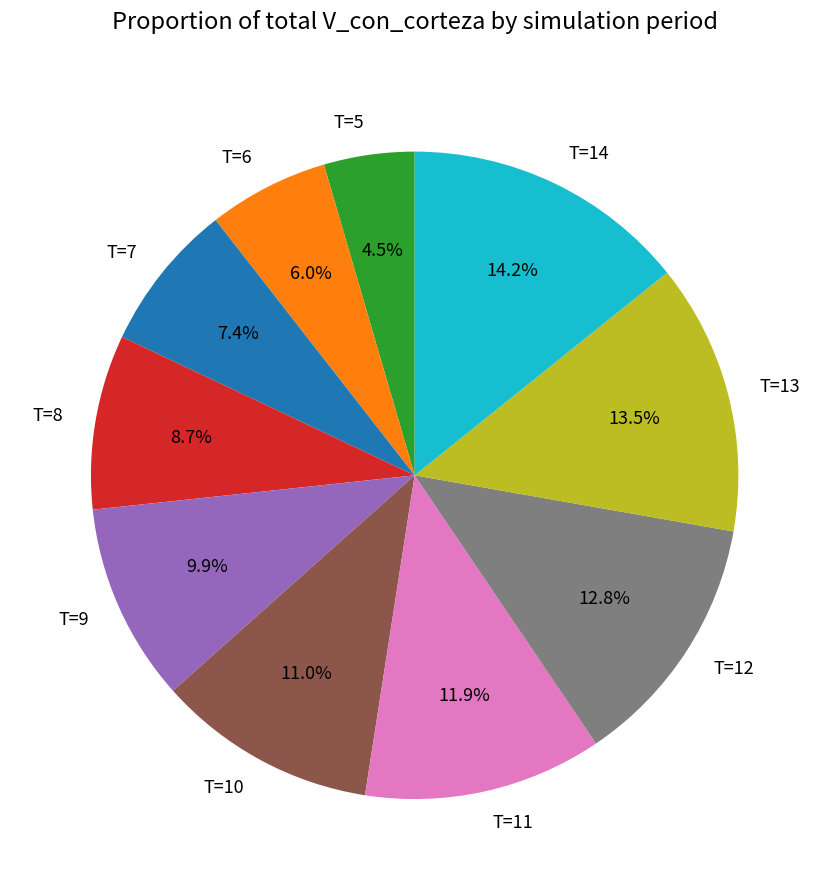

How many segments does this pie chart have?

10